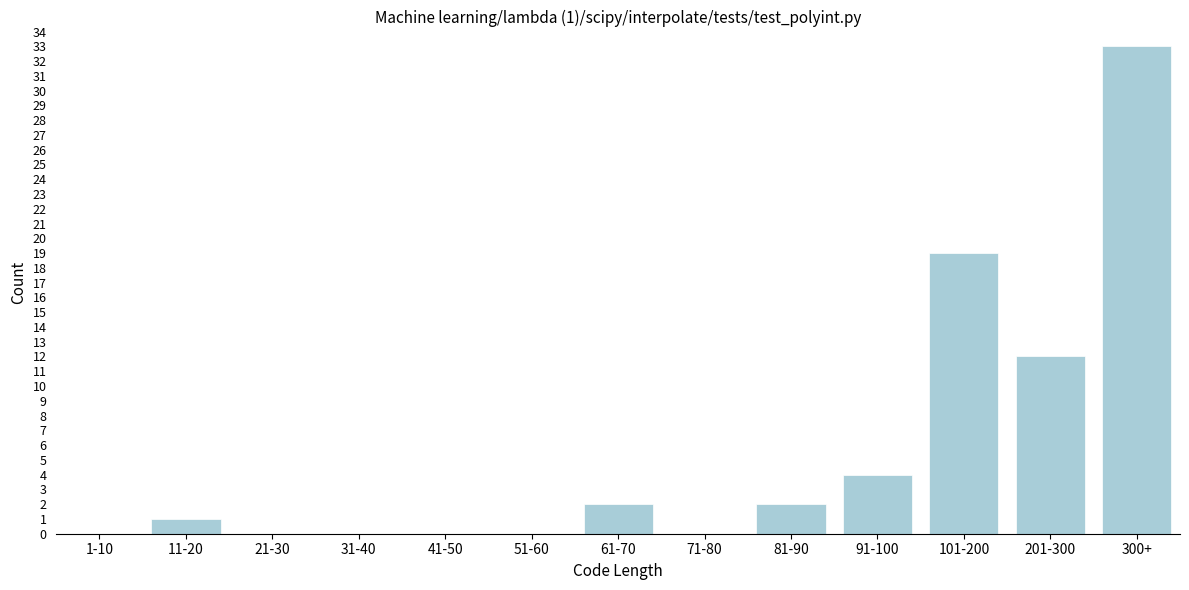

Reading left to right, transcribe all the data shown in this chart.

1-10=0	11-20=1	21-30=0	31-40=0	41-50=0	51-60=0	61-70=2	71-80=0	81-90=2	91-100=4	101-200=19	201-300=12	300+=33